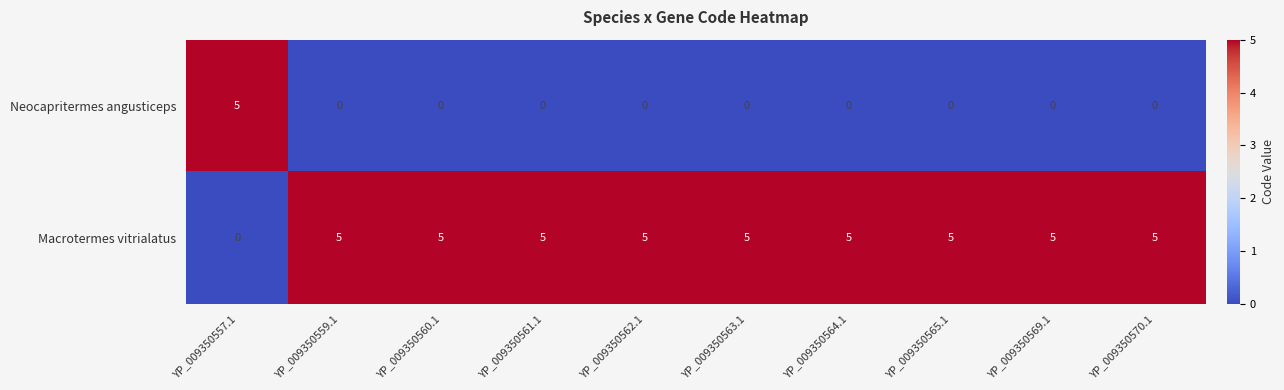

What is the spread (max minus min) of values at YP_009350560.1?

5